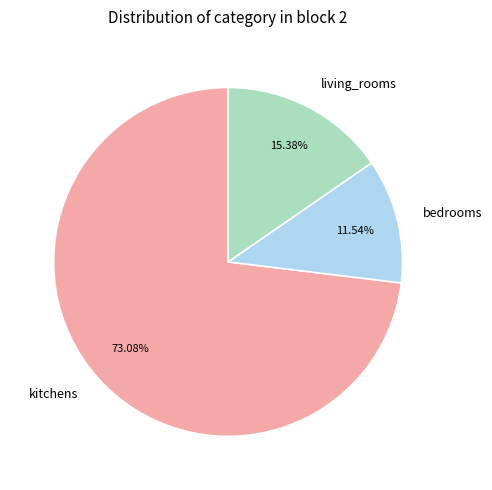

To the nearest percent, what is the average slice percentage?

33%